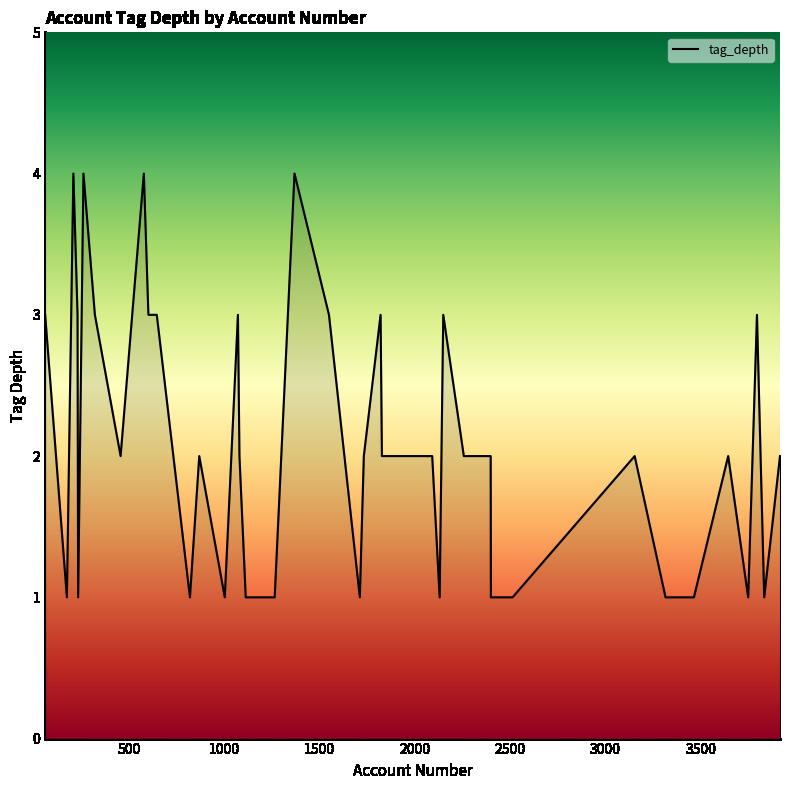

What is the maximum value shown in the chart?

4